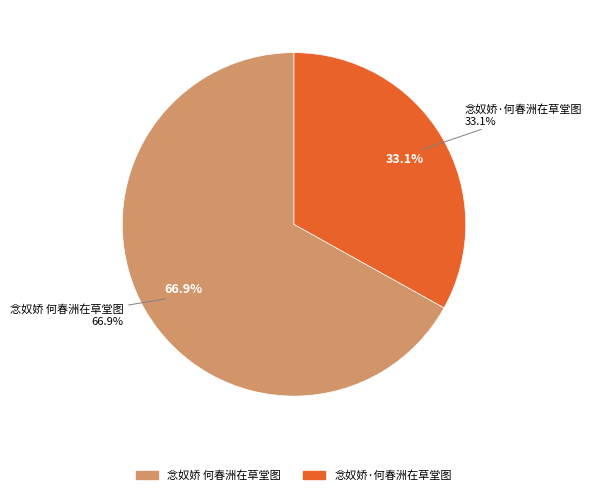

To the nearest percent, what percentage of the pie is 念奴娇·何春洲在草堂图?

33%